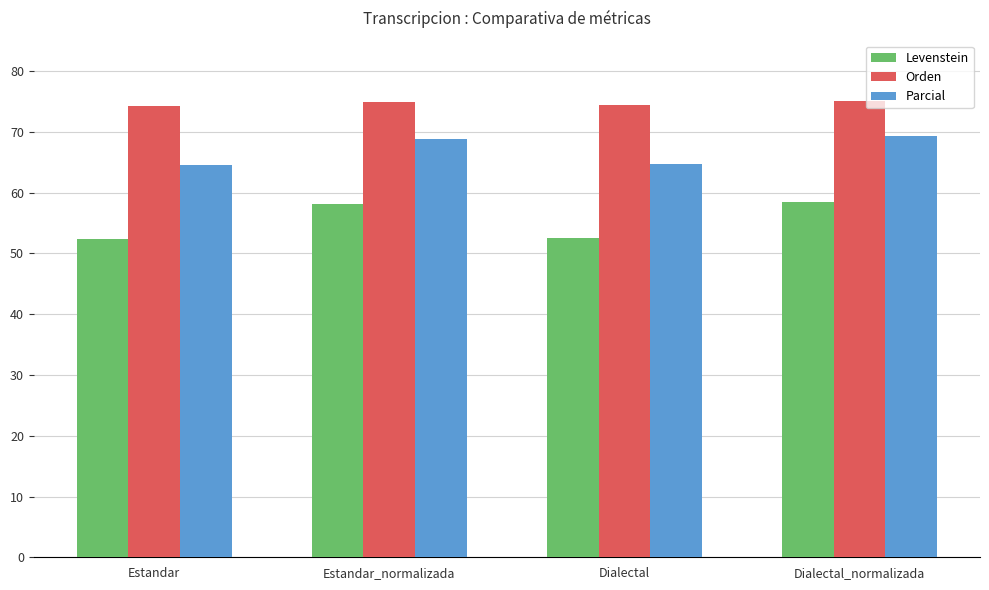

What is the value of the Levenstein bar at the 2nd from the left?

58.1